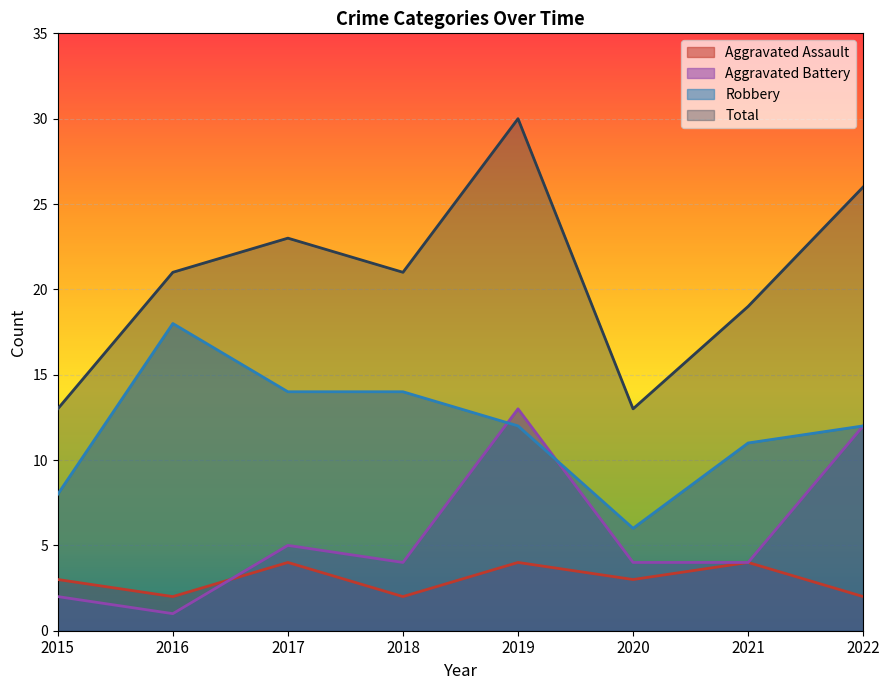

The value of Total at 2016 is 21. True or false?

True